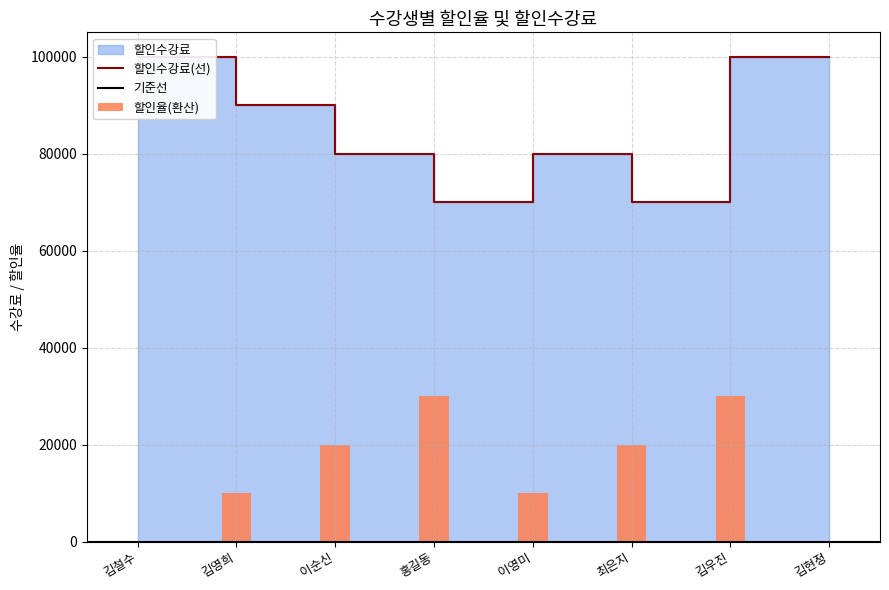

Is it true that 할인수강료 equals 120392 at 최은지?

False